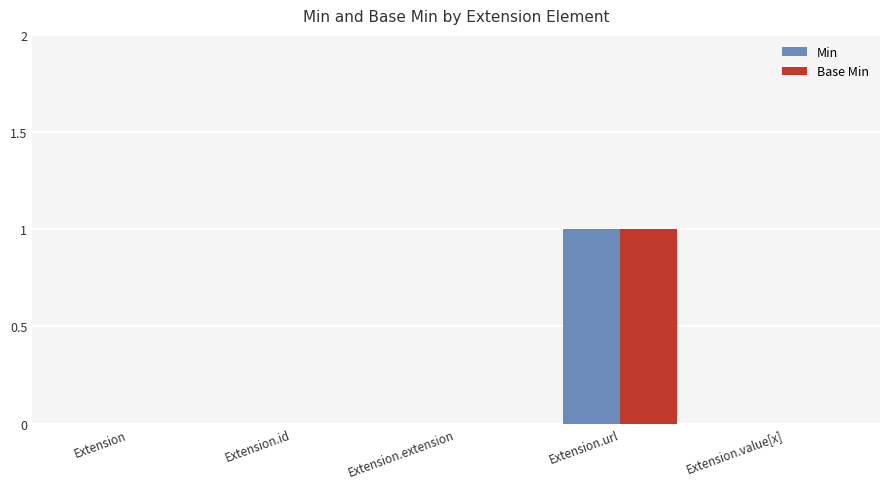

Which category has the highest value across all series?

Extension.url